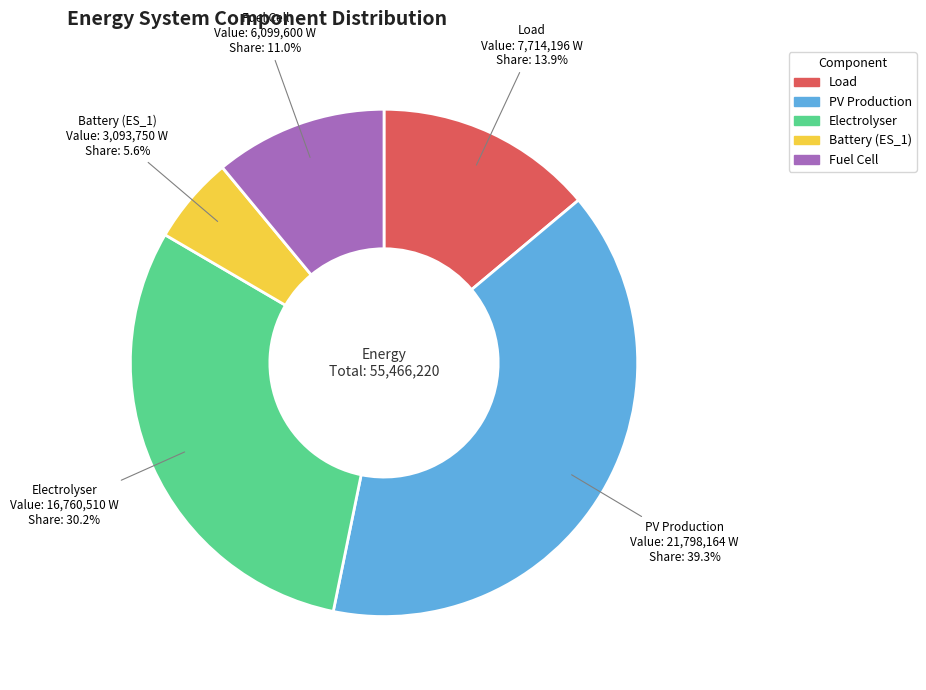

Does any single category account for the majority?

No